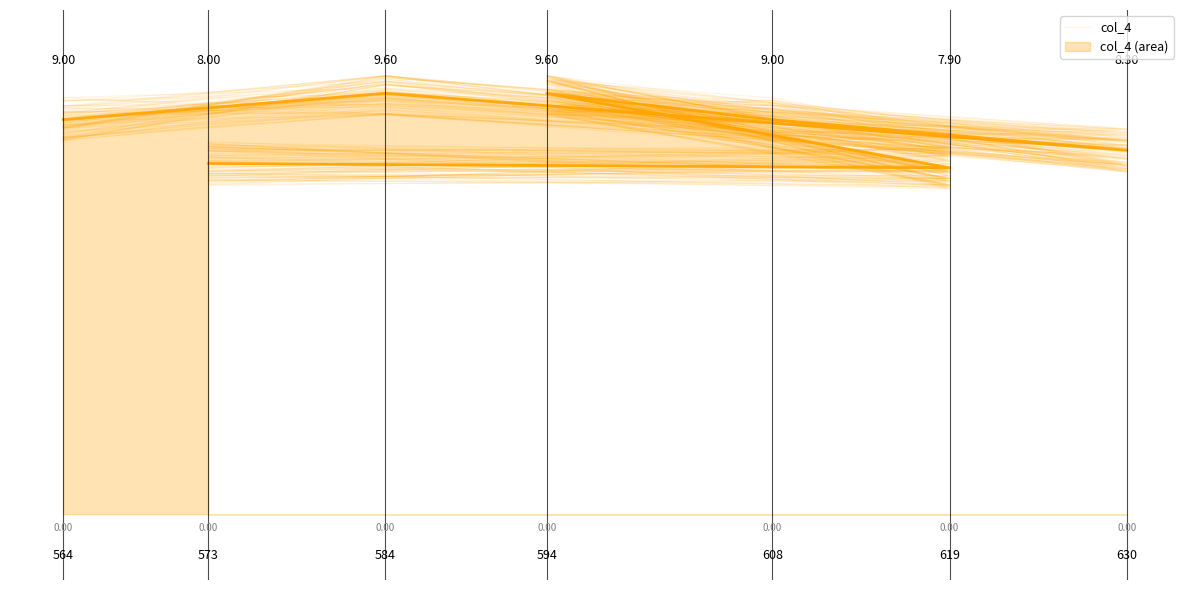

What is the sum of the values at 0.6 and 0.0?

1.6